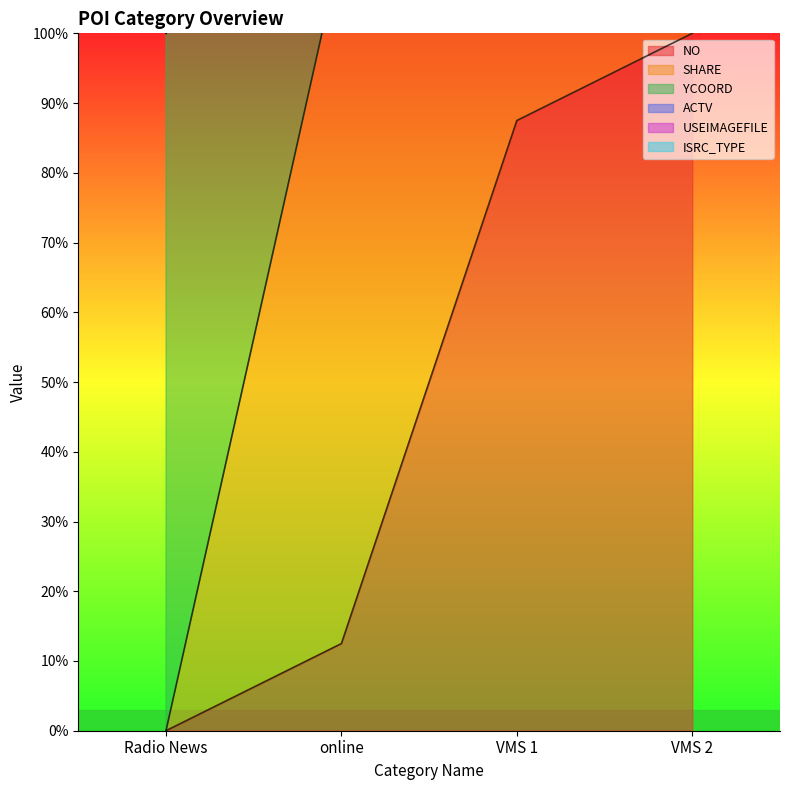

In ACTV, how many points are higher than both neighbors (excluding endpoints)?

1